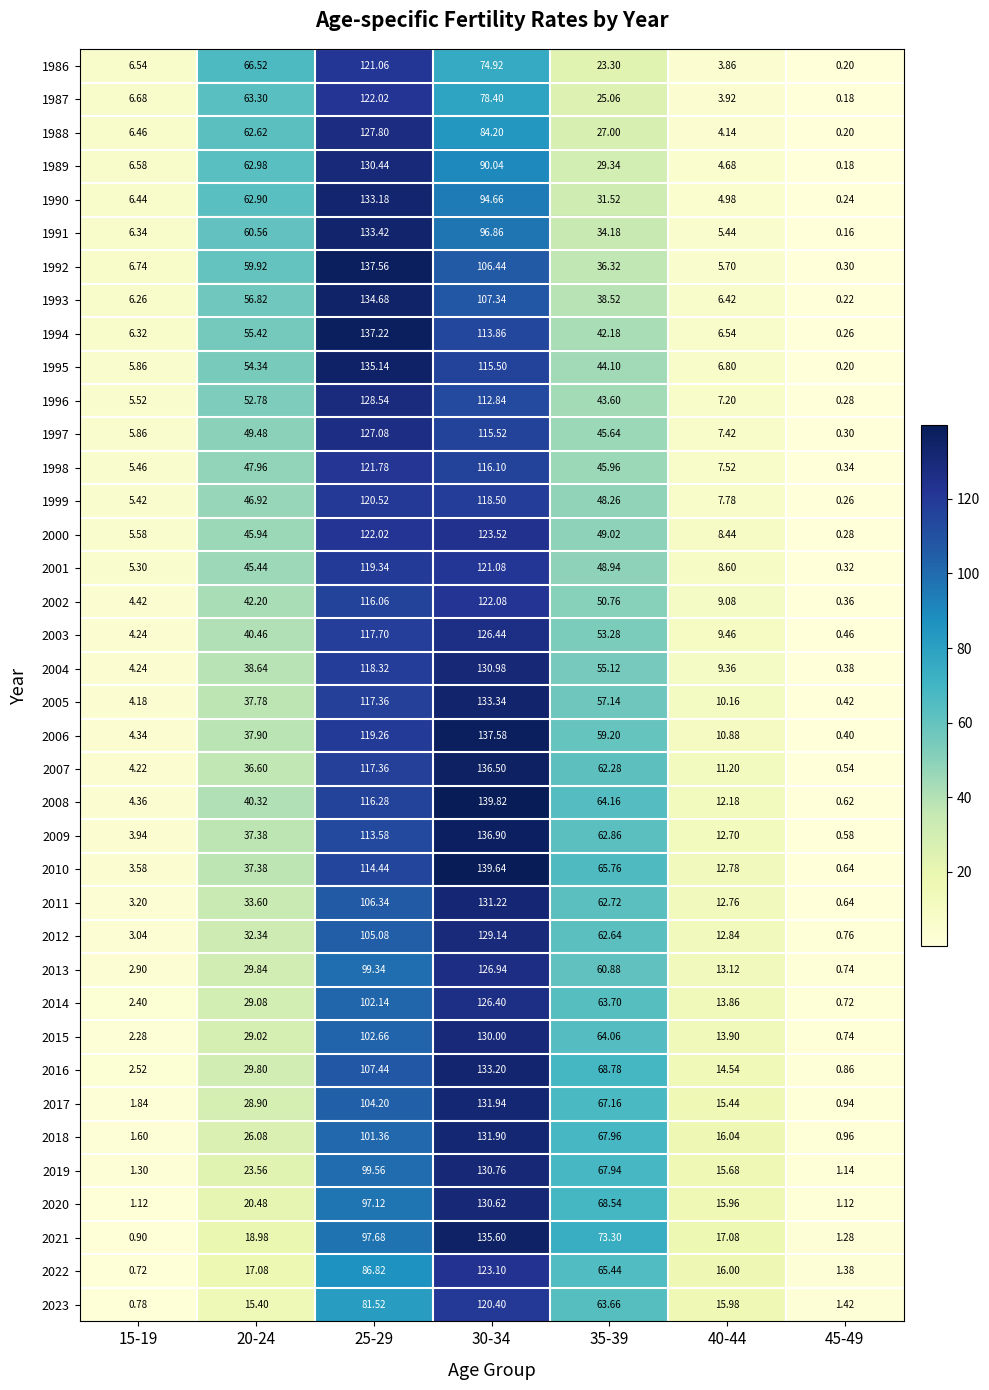

How many values in the 2000 series are below 45?

3